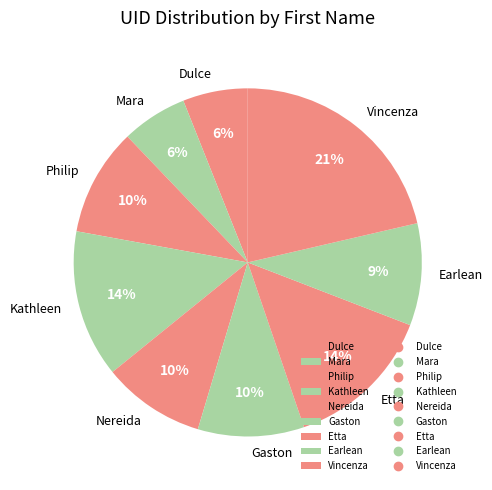

Is Earlean the majority of the pie?

No